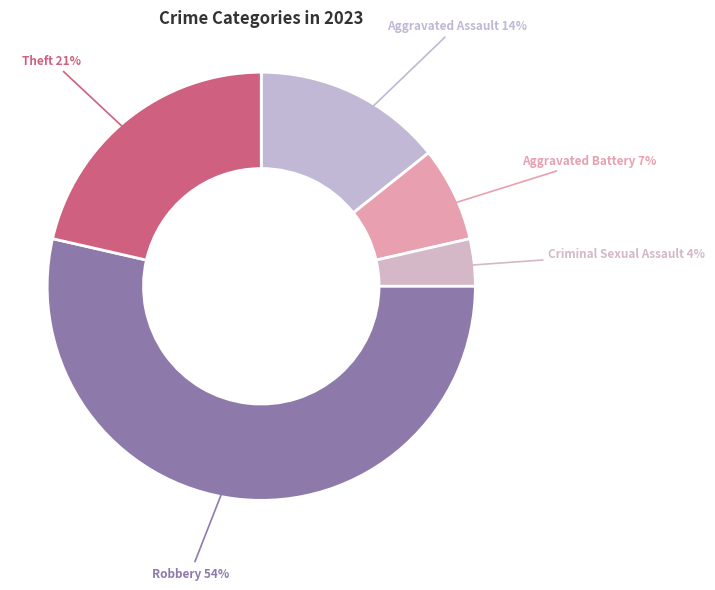

Does any single category account for the majority?

Yes